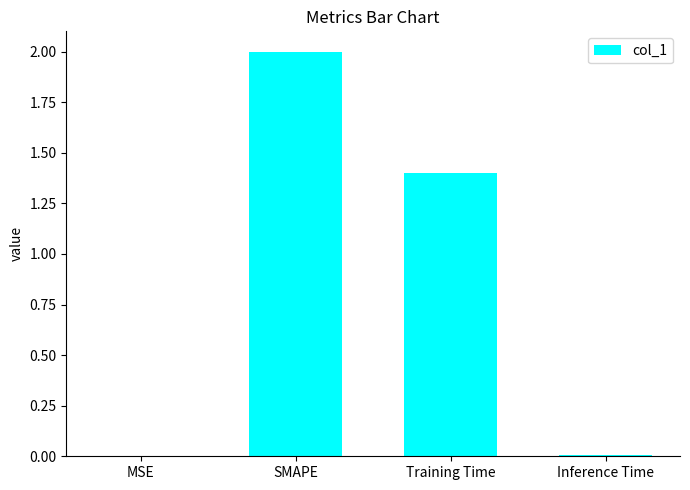

At which label is the value closest to 1?

Training Time